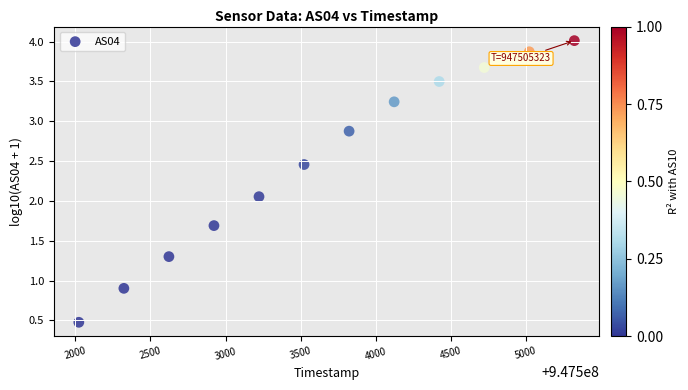

What is the average X value?

947503673.0